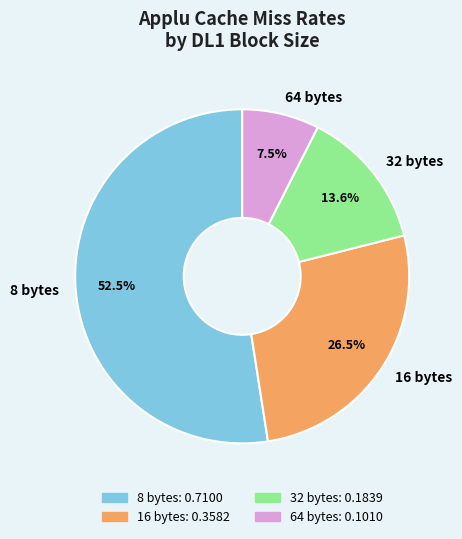

Which has a higher value, 16 bytes or 32 bytes?

16 bytes